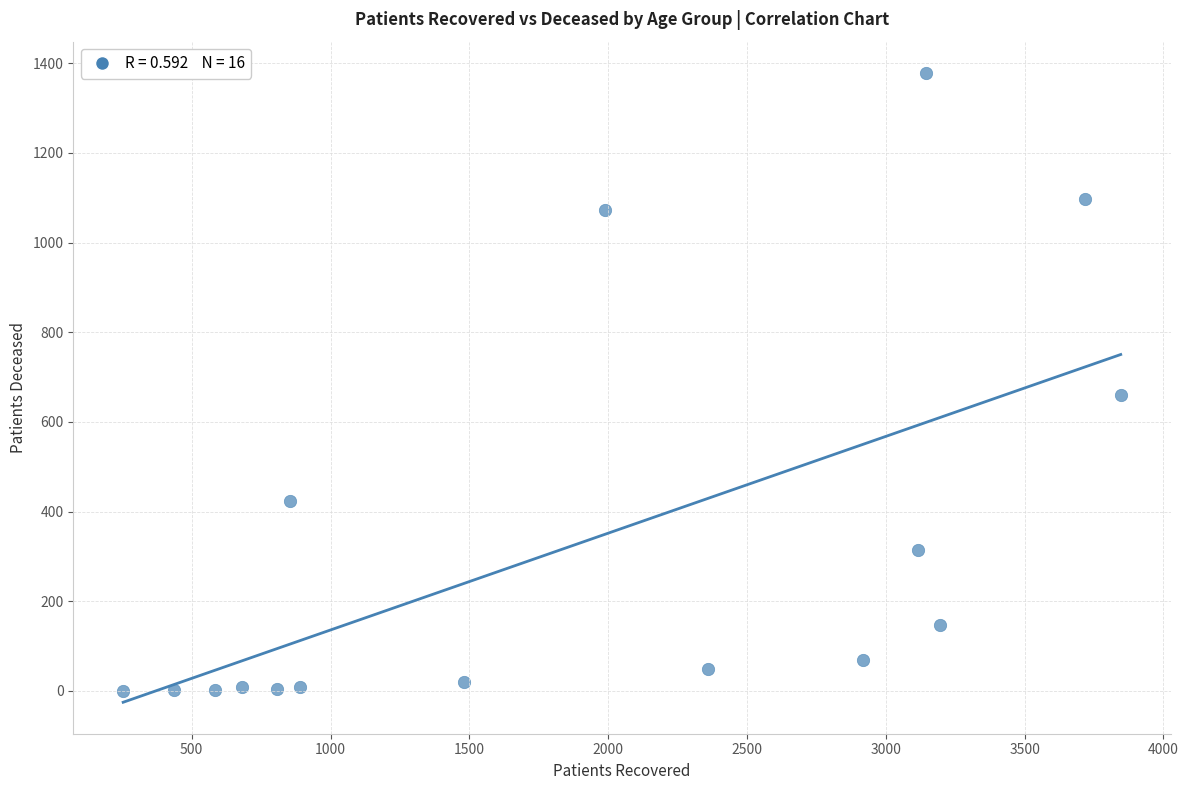

What is the range of X values (max minus min)?

3593